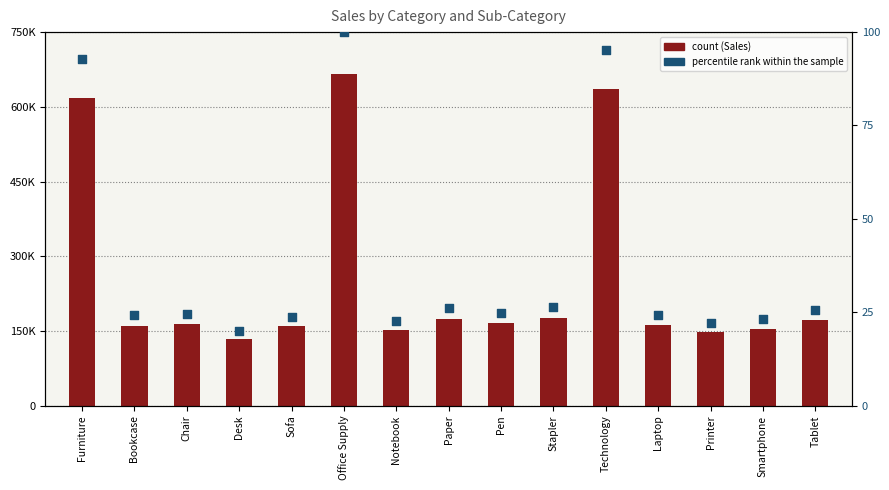

Which series reaches the maximum Y coordinate?

Sum of Sales